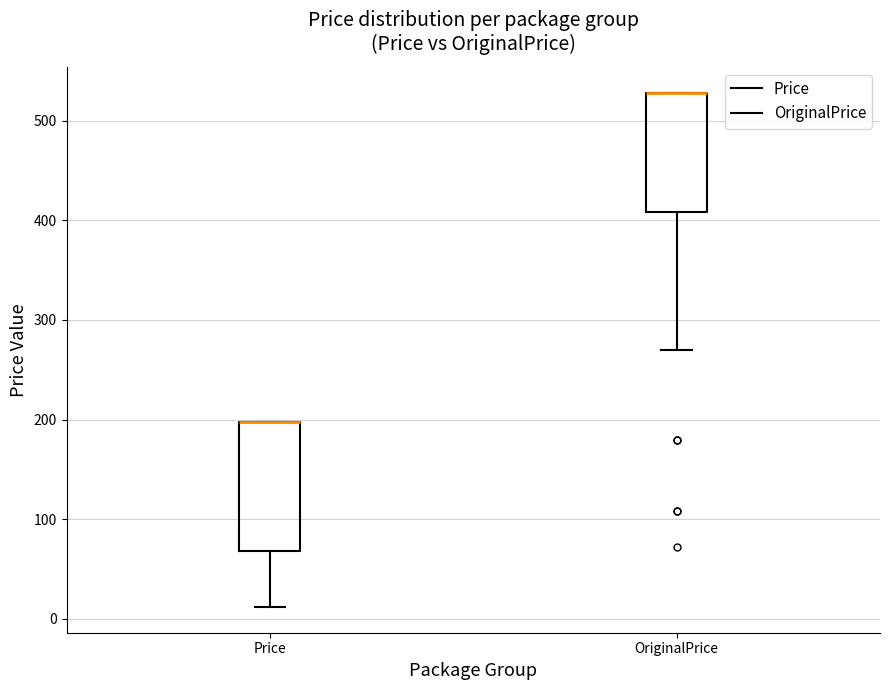

Which box is the tallest, from its lower edge to its upper edge?

Price